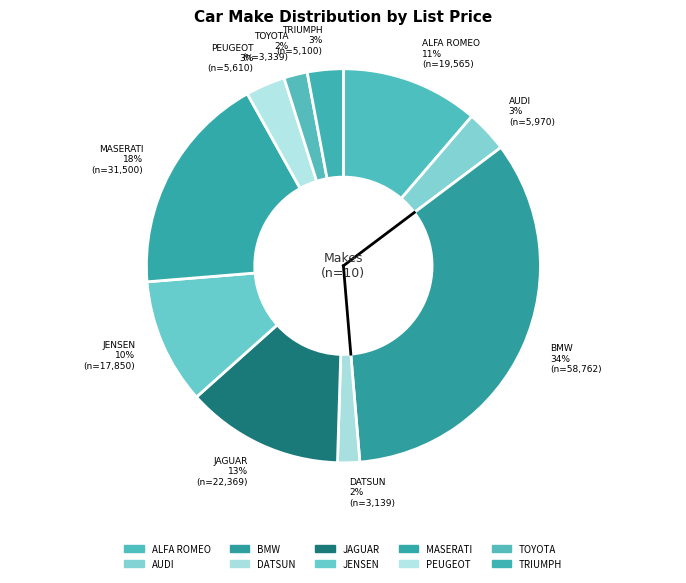

Count the number of slices in the pie.

10